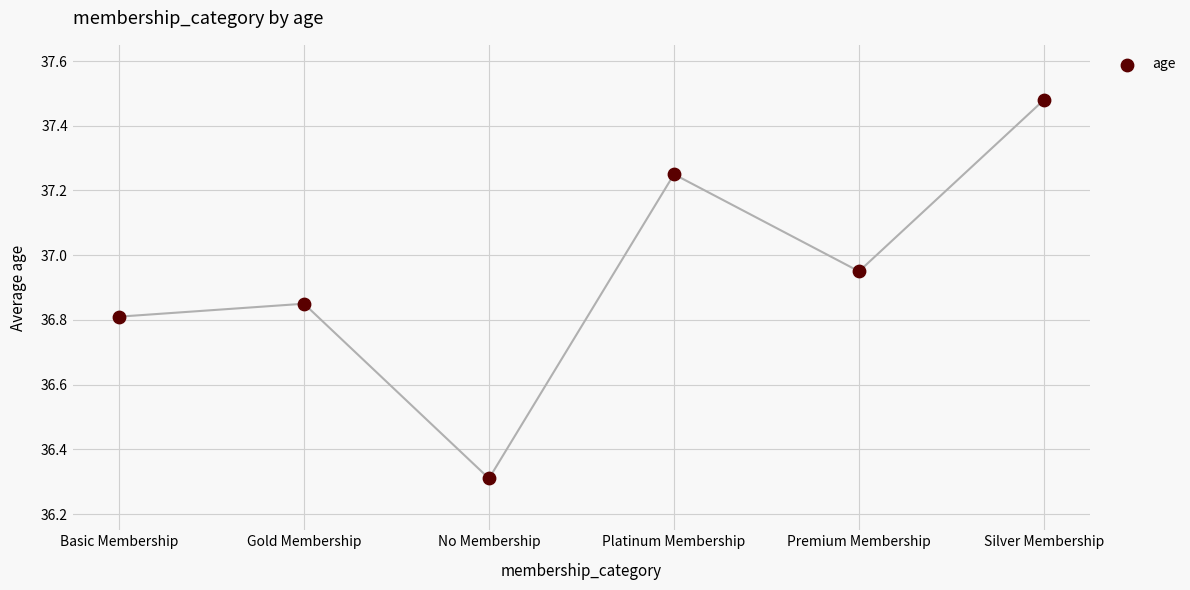

What is the change in value from Basic Membership to No Membership?

-0.5